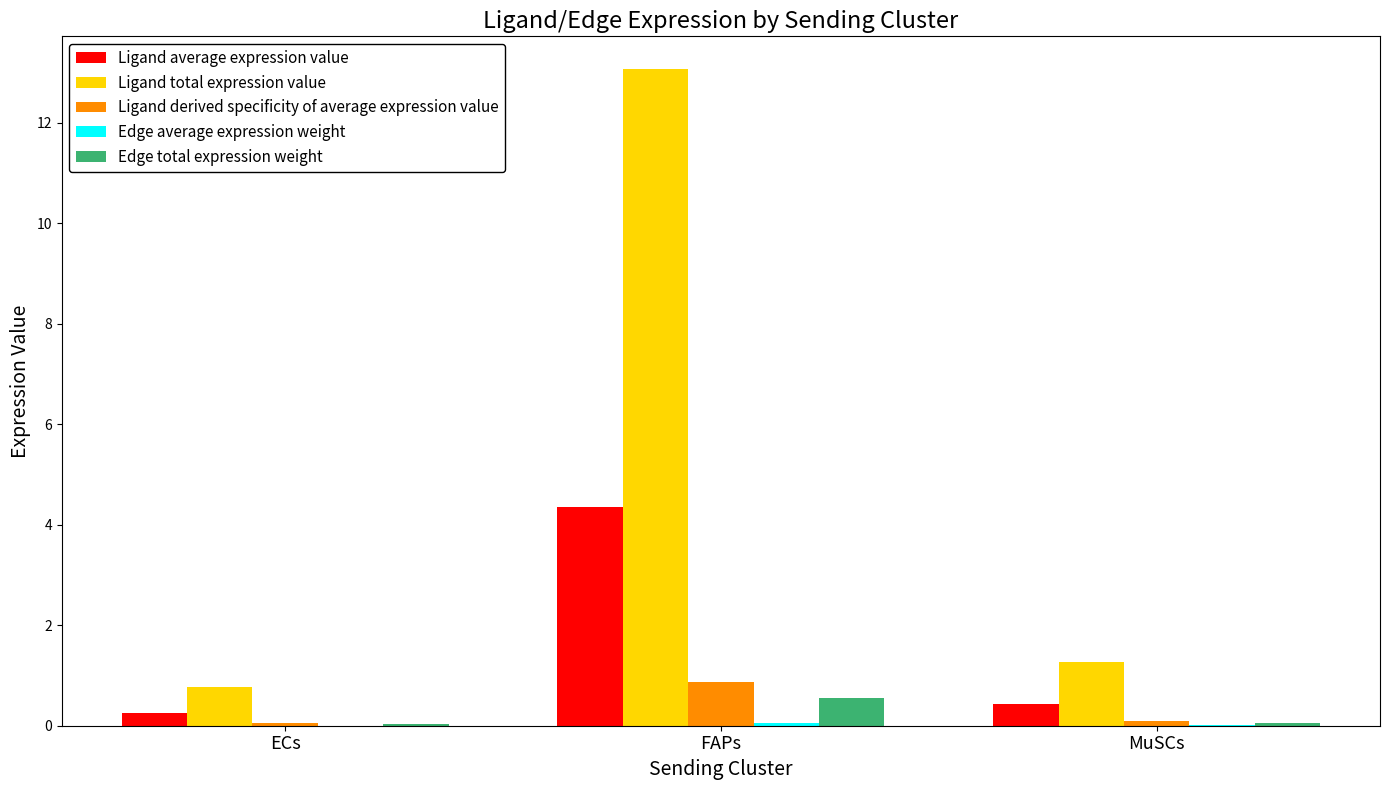

Read the Ligand derived specificity of average expression value value at FAPs.

0.9